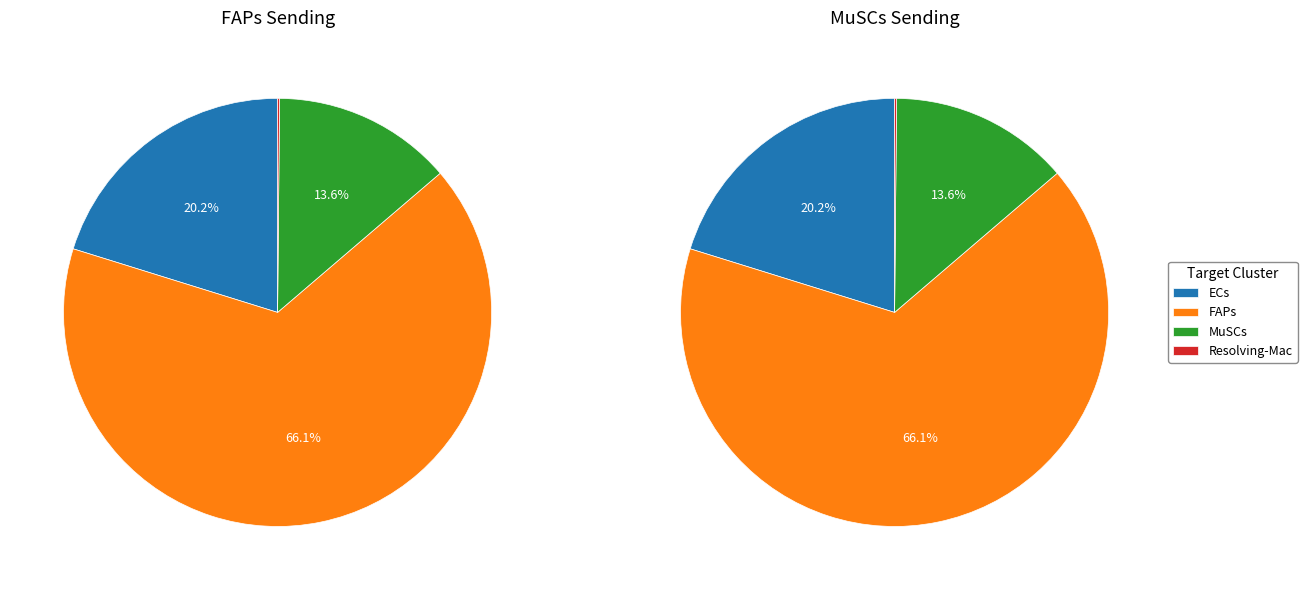

To the nearest percent, what is the average slice percentage?

25%